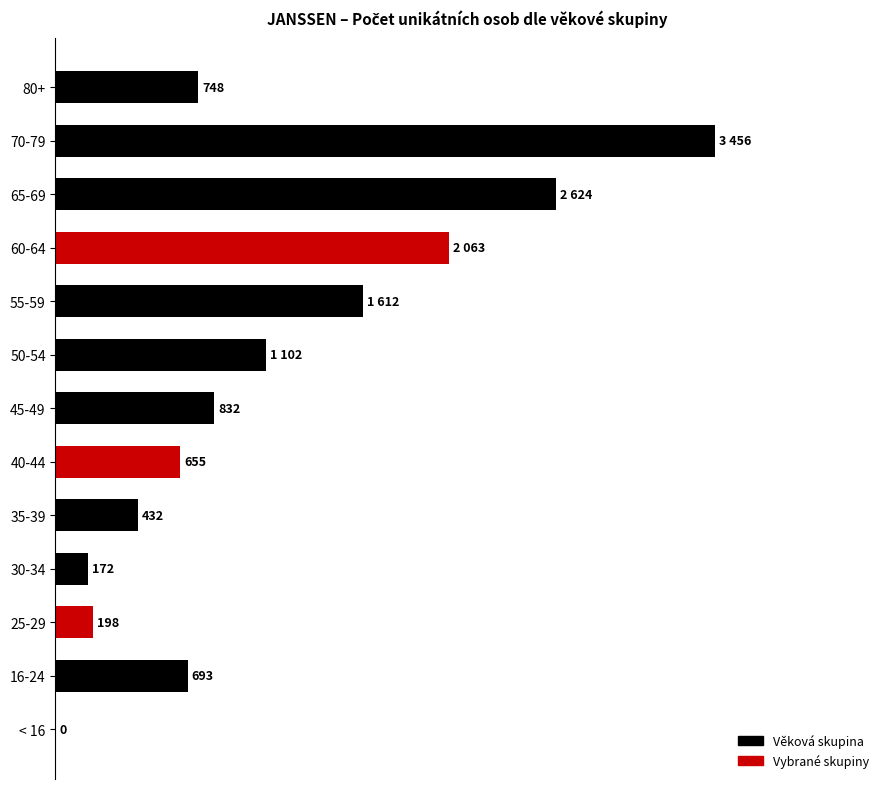

Which category has the highest value across all series?

70-79